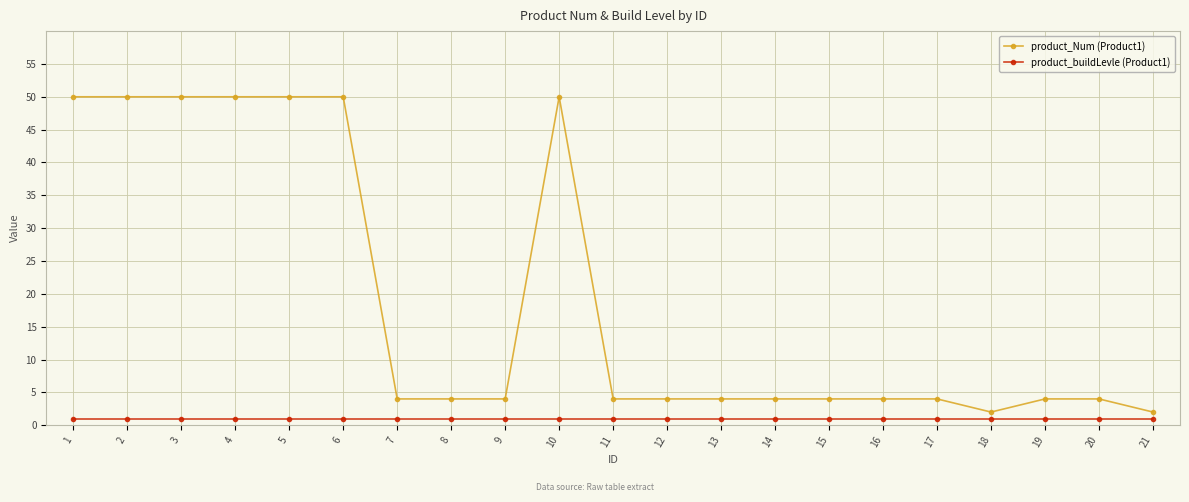

Count the number of categories in the chart.

21